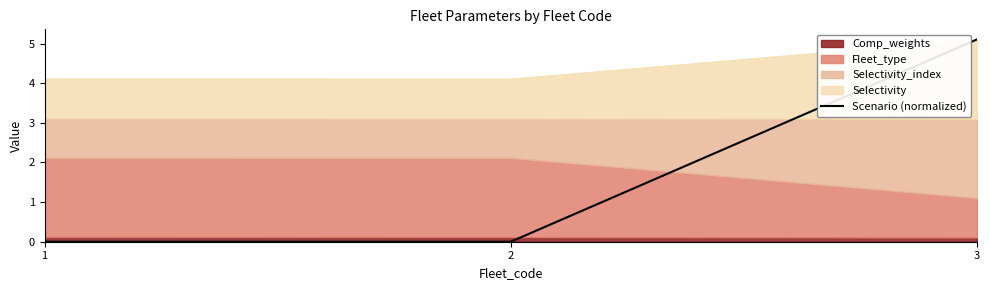

Reading right to left, transcribe all the data shown in this chart.

3=5.1	2=0.0	1=0.0